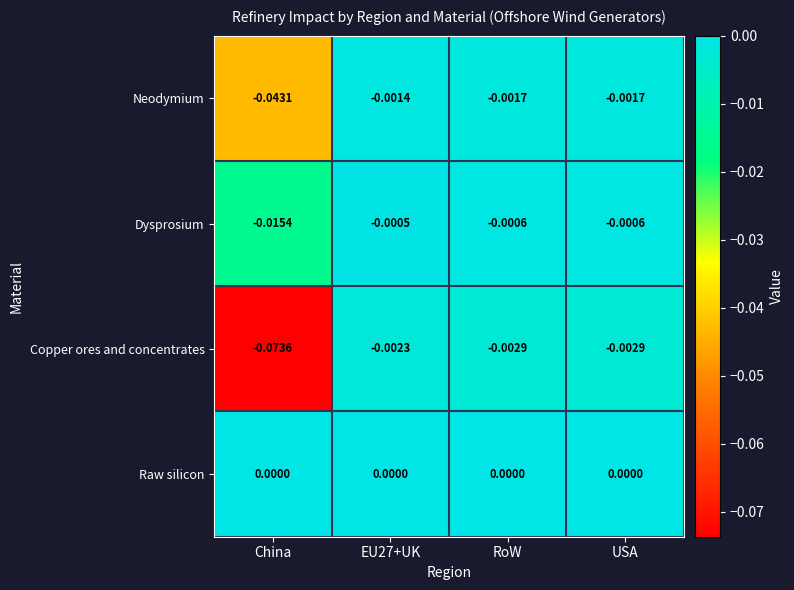

Is the value of Neodymium at RoW greater than the value of Raw silicon at EU27+UK?

No